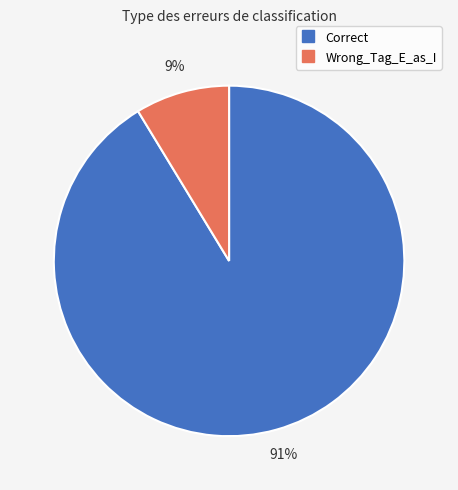

Which category has the biggest portion of the pie?

Correct